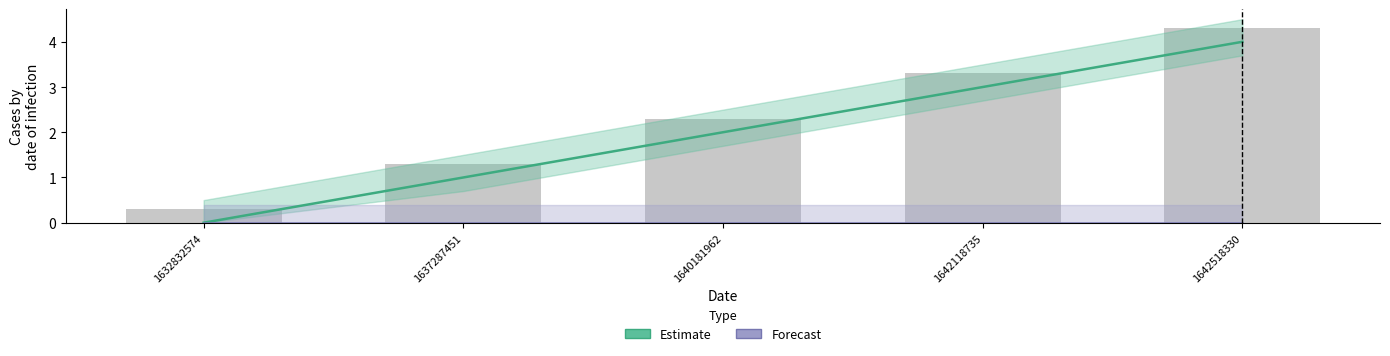

What is the spread (max minus min) of values at 1640181962?

2